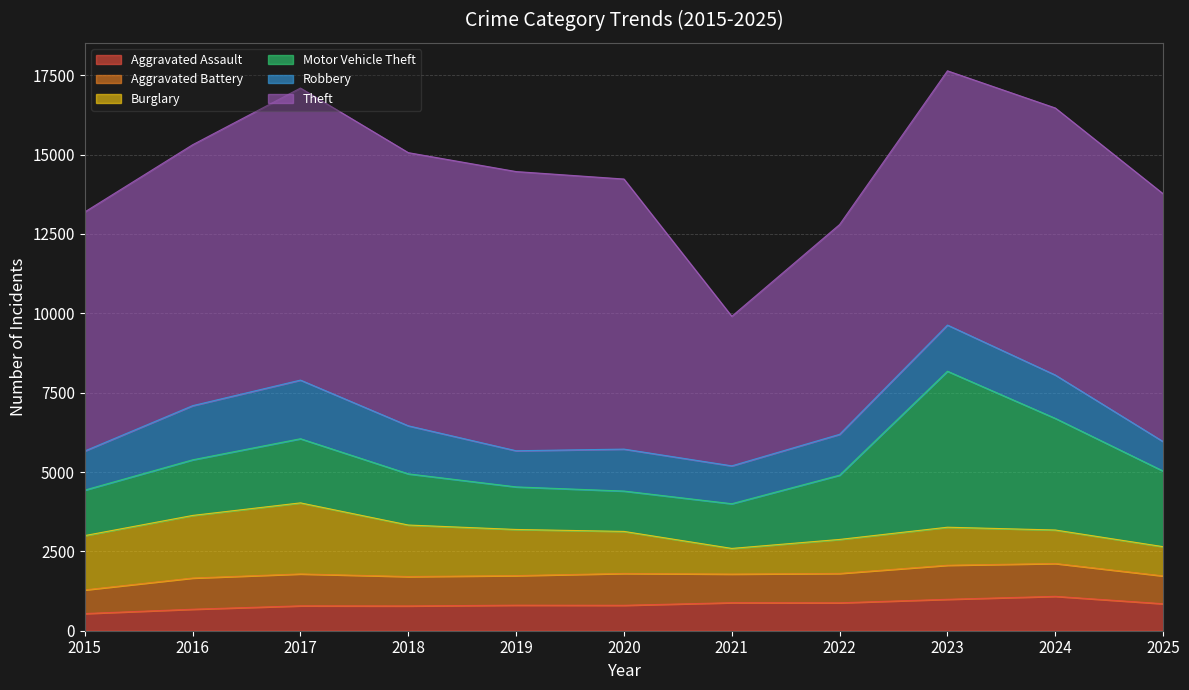

At how many categories does at least one series exceed 7703?

8